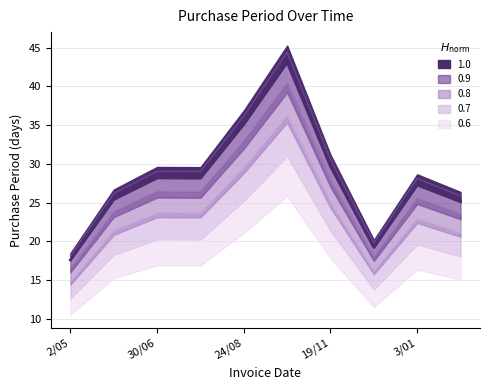

At which category does the data reach its first local valley?

2016-07-26